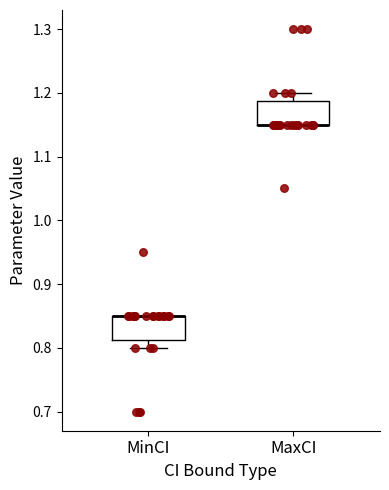

Reading left to right, transcribe this box plot: for each box, give where its median line is, the range the box spans, and where its two whiskers end, as read against the y-axis. The values are not printed on the chart, so give them approximately, as read against the axis.

MinCI: median 0.85 (drawn on the box's upper edge), box 0.81 to 0.85, whiskers 0.80 to 0.85
MaxCI: median 1.15 (drawn on the box's lower edge), box 1.15 to 1.19, whiskers 1.15 to 1.20